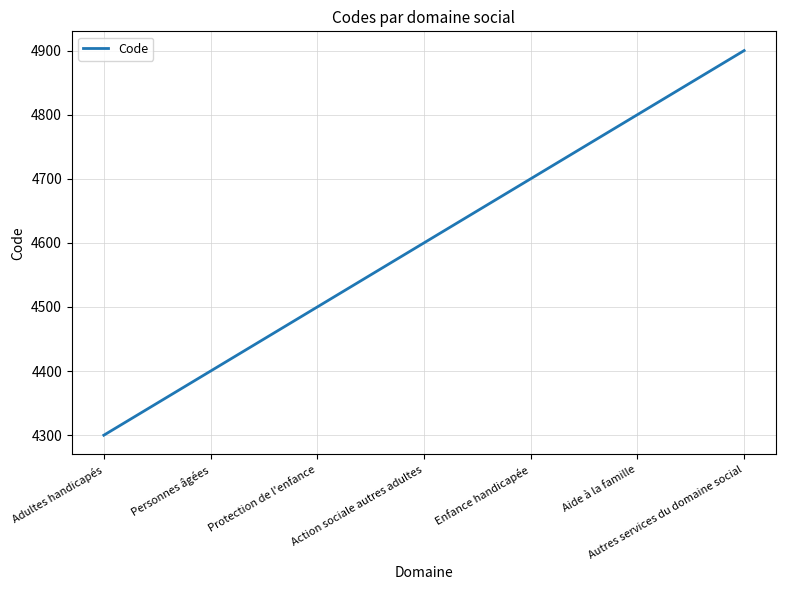

What is the sum of all values?

32200